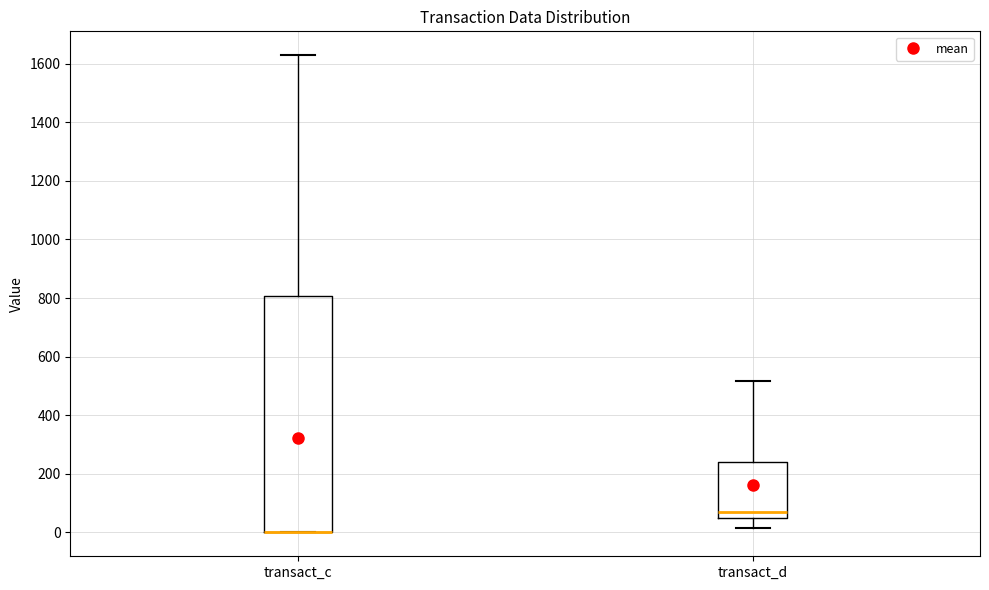

Where does the upper whisker of the box for transact_c end on the y-axis? The values are not printed on the chart, so give them approximately, as read against the axis.

1620